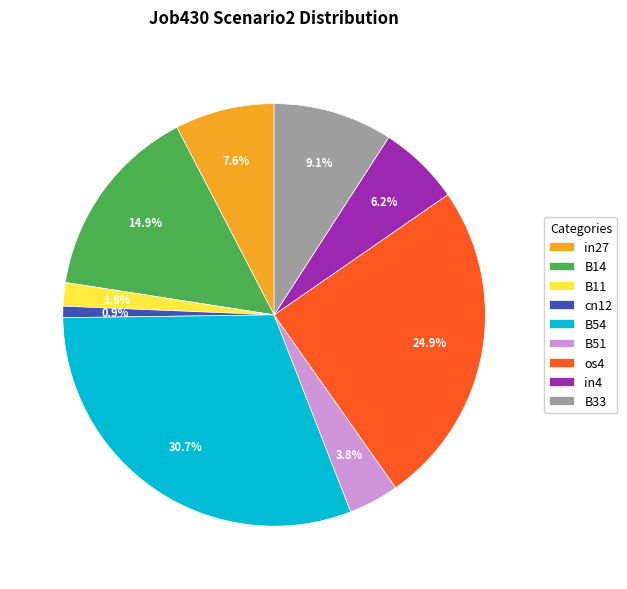

Which category has the biggest portion of the pie?

B54